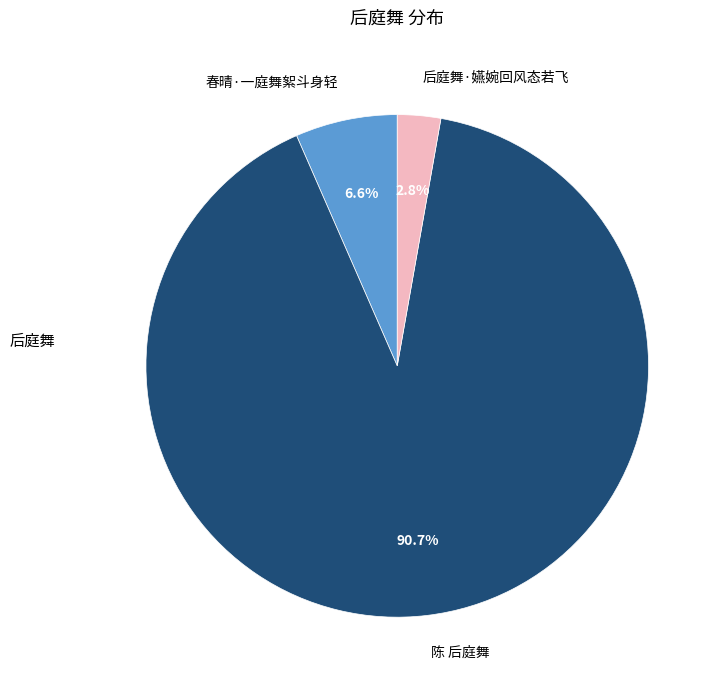

How many segments does this pie chart have?

3